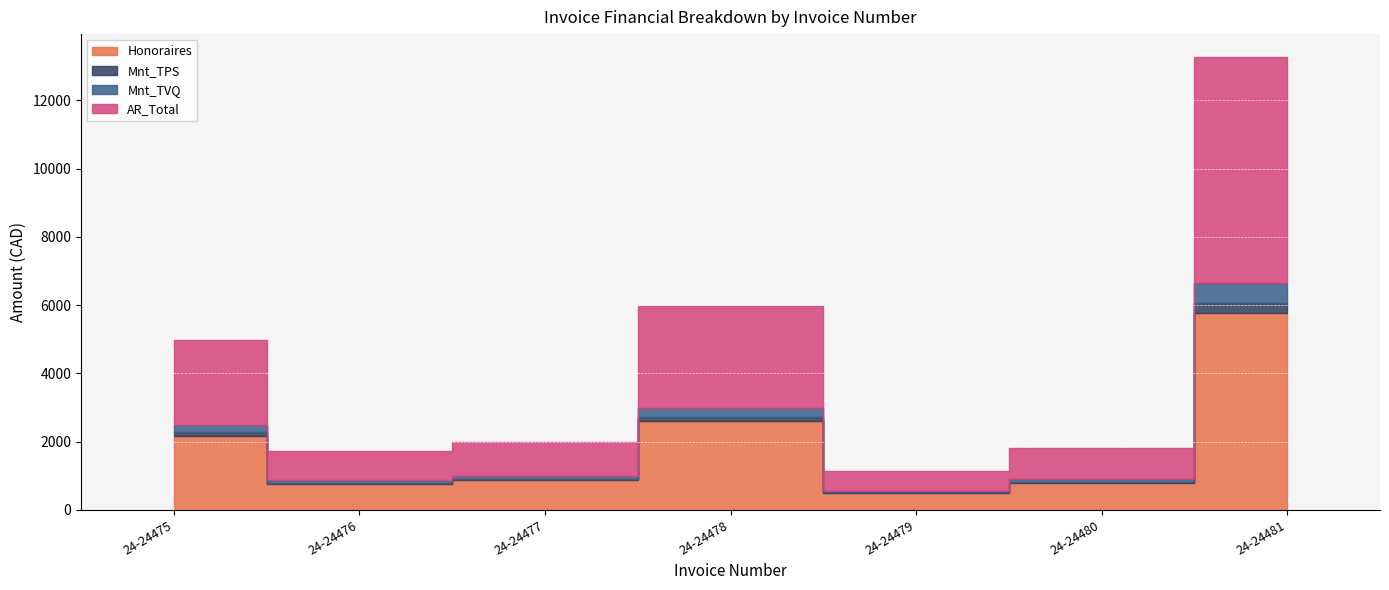

How many data points in Mnt_TVQ are above 86?

4